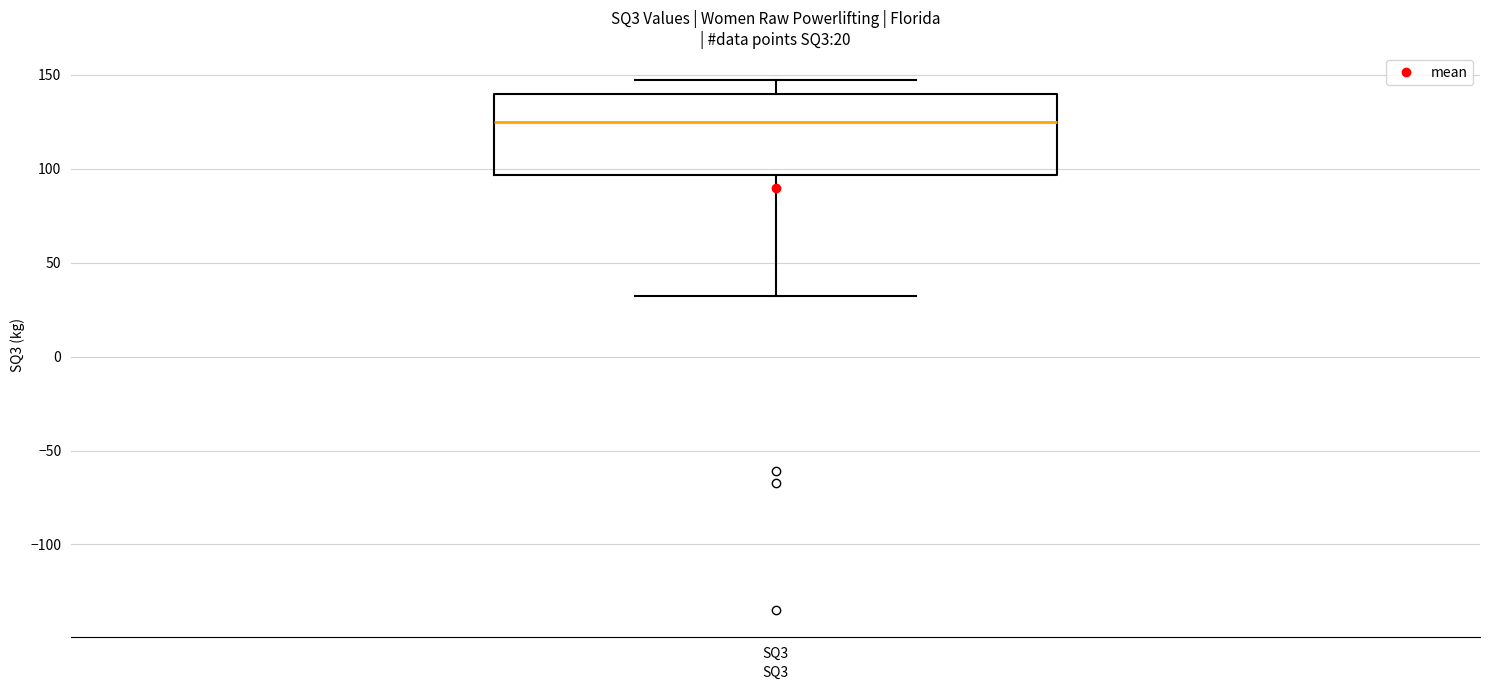

Transcribe this box plot: give where the median line is, the range the box spans, and where the two whiskers end, as read against the y-axis. The values are not printed on the chart, so give them approximately, as read against the axis.

median 125, box 95 to 140, whiskers 35 to 150